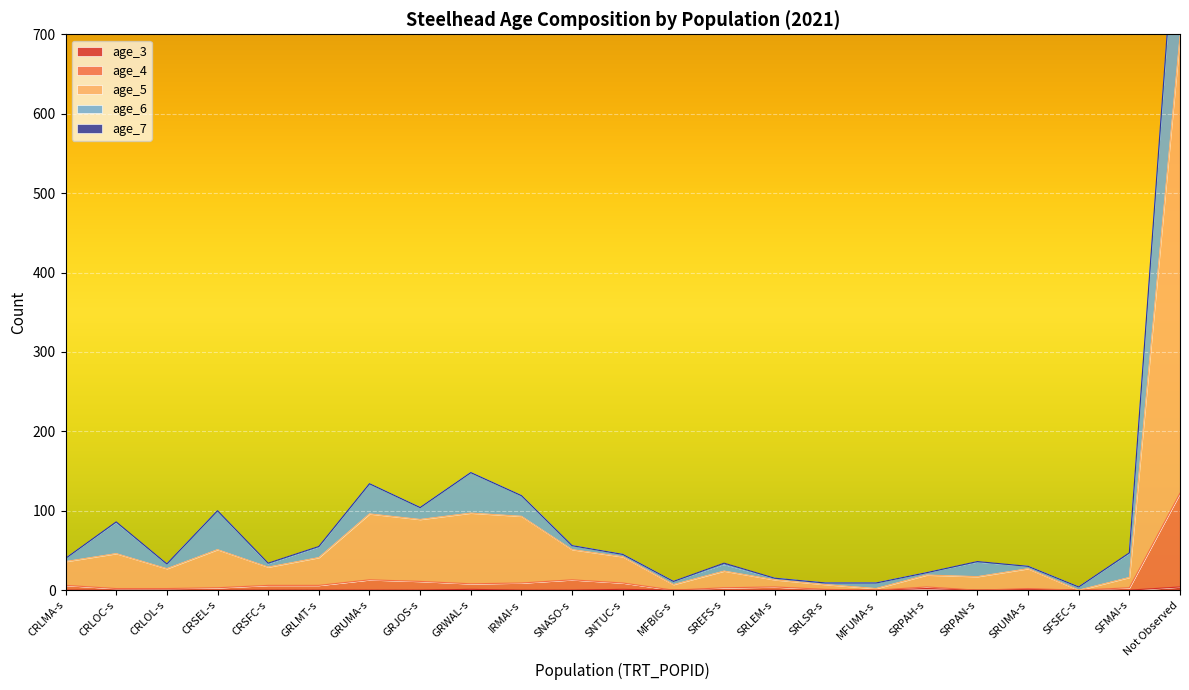

How many data points does each series have?

23